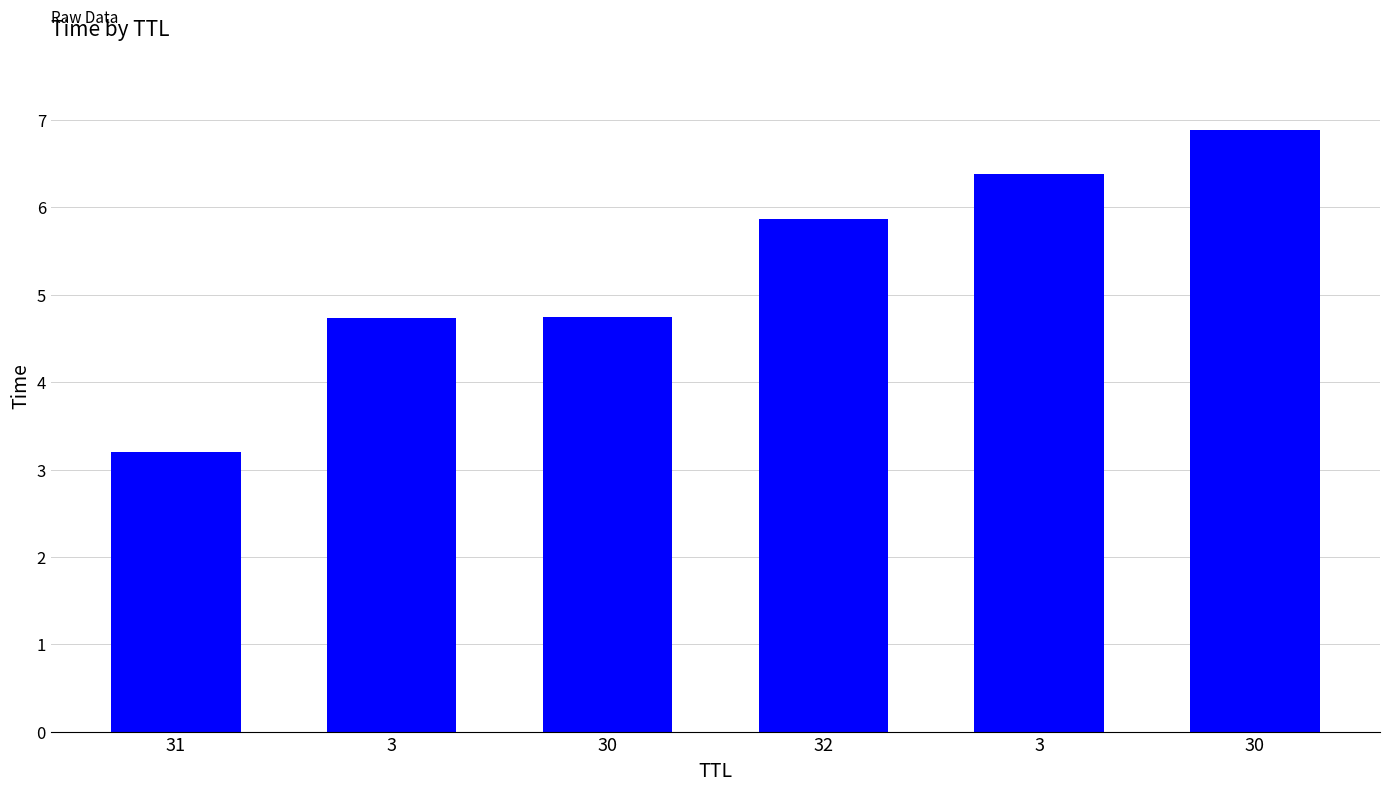

Which has a higher value, 32 or 3?

32